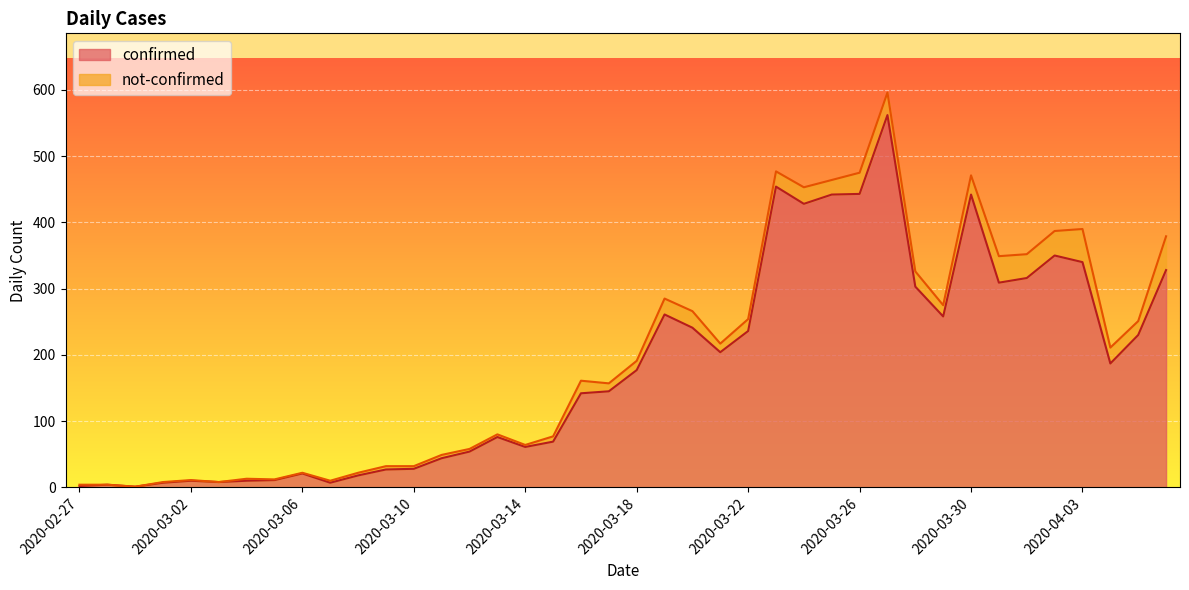

What is the sum of all values?

7256